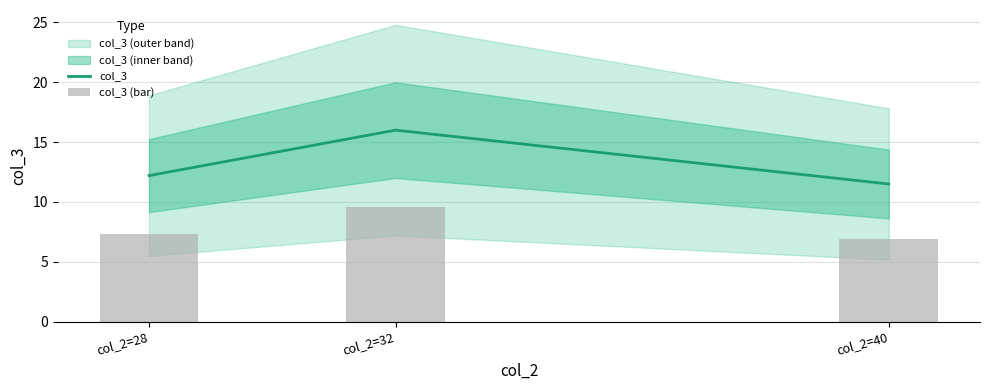

What is the value of the col_3 bar at the 3rd from the left?

11.5